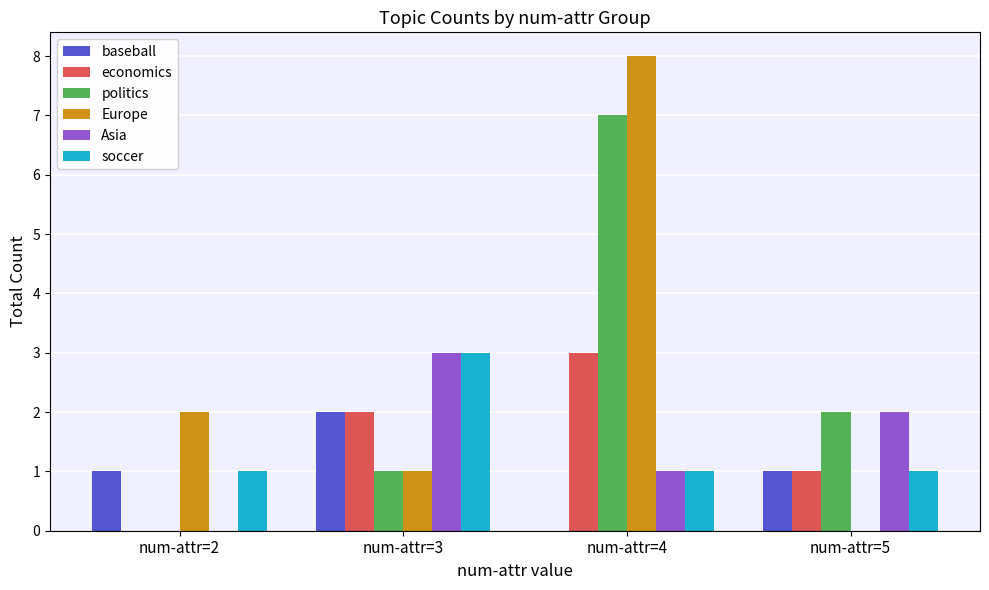

Which series changed the most between num-attr=3 and num-attr=5?

soccer